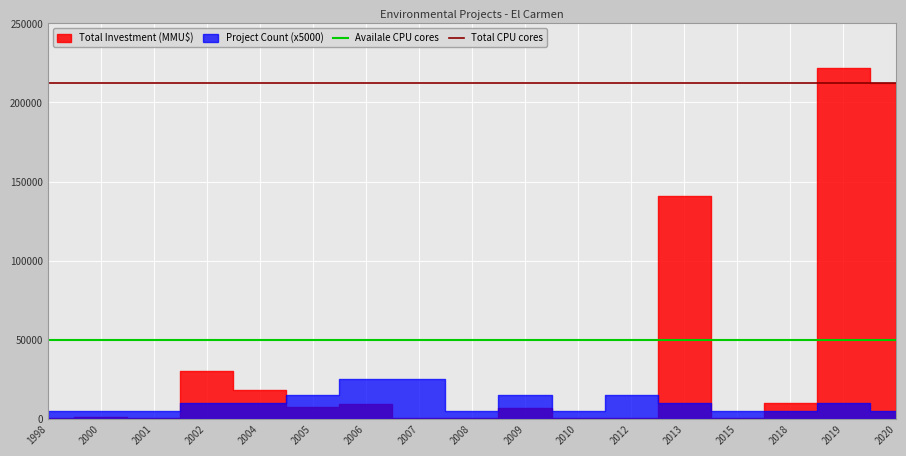

At which label does Total CPU cores reach its minimum?

1998